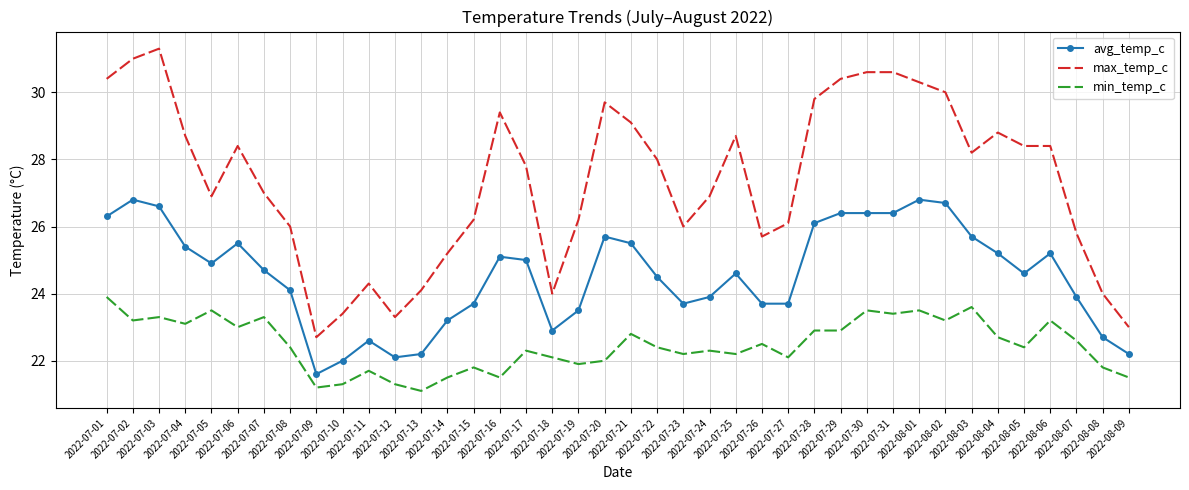

The value of max_temp_c at 2022-07-26 is 25.7. True or false?

True